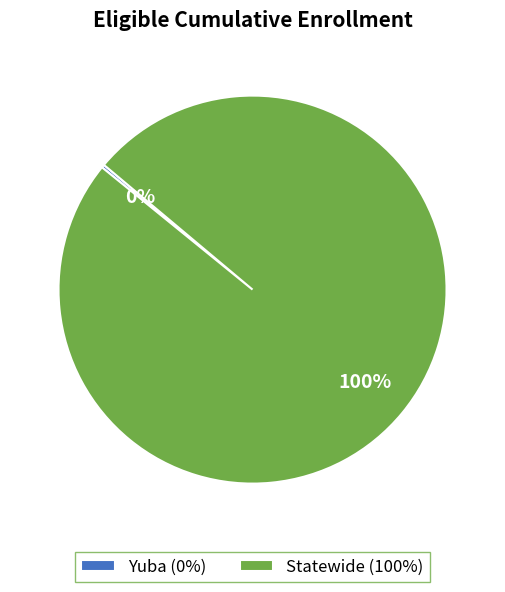

Is there a majority slice in this chart?

Yes